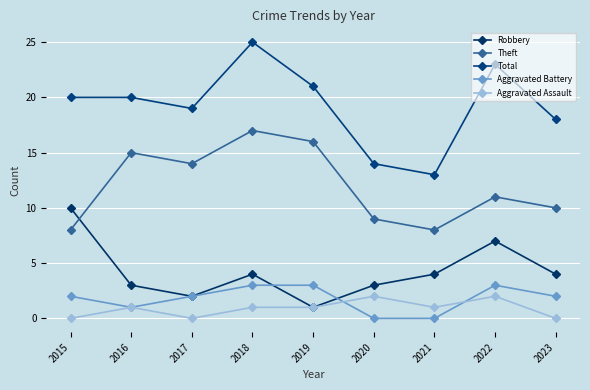

Reading left to right, extract all data points from this chart.

Robbery: 2015=10	2016=3	2017=2	2018=4	2019=1	2020=3	2021=4	2022=7	2023=4
Theft: 2015=8	2016=15	2017=14	2018=17	2019=16	2020=9	2021=8	2022=11	2023=10
Total: 2015=20	2016=20	2017=19	2018=25	2019=21	2020=14	2021=13	2022=23	2023=18
Aggravated Battery: 2015=2	2016=1	2017=2	2018=3	2019=3	2020=0	2021=0	2022=3	2023=2
Aggravated Assault: 2015=0	2016=1	2017=0	2018=1	2019=1	2020=2	2021=1	2022=2	2023=0